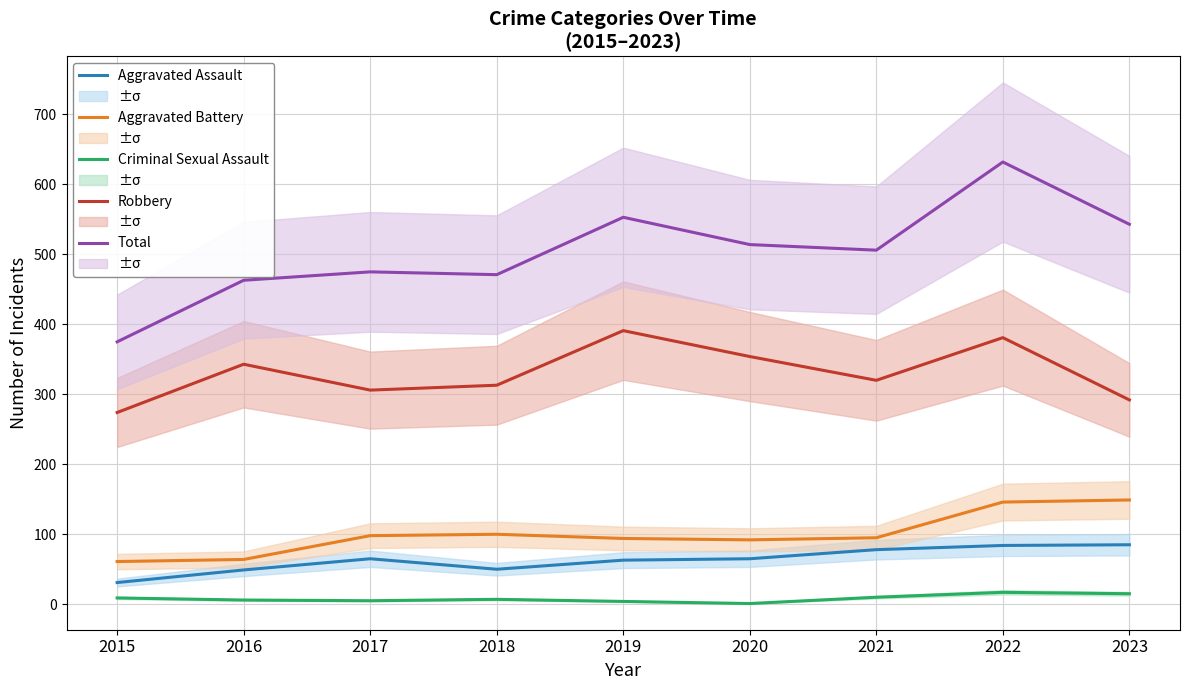

At which category is the sum across all series the highest?

2022